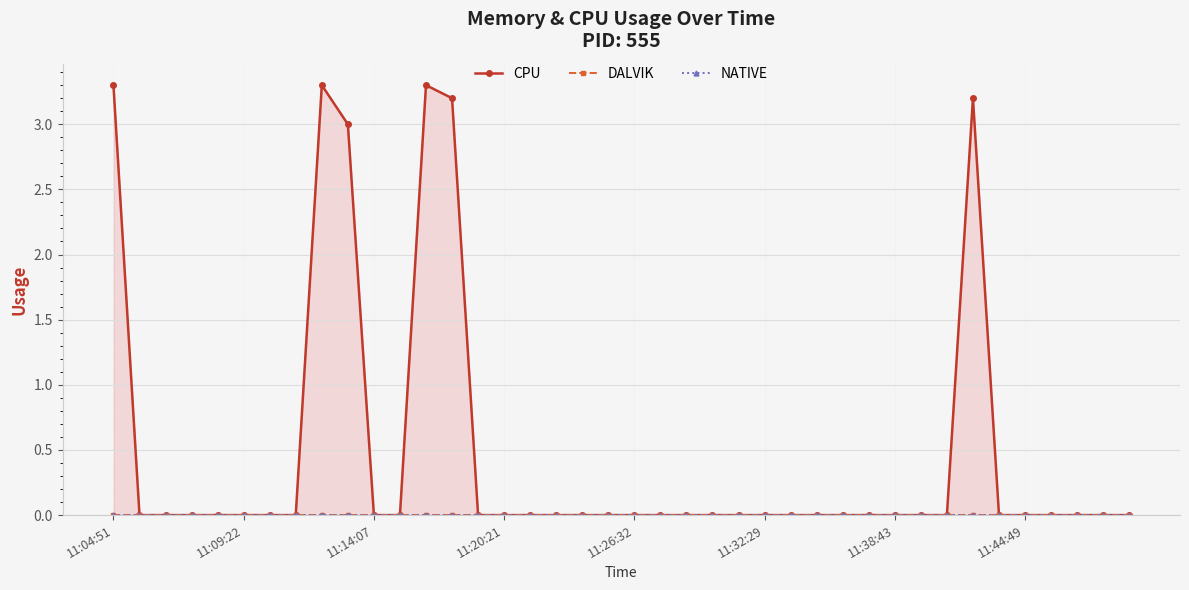

Which series has the largest total across all categories?

CPU